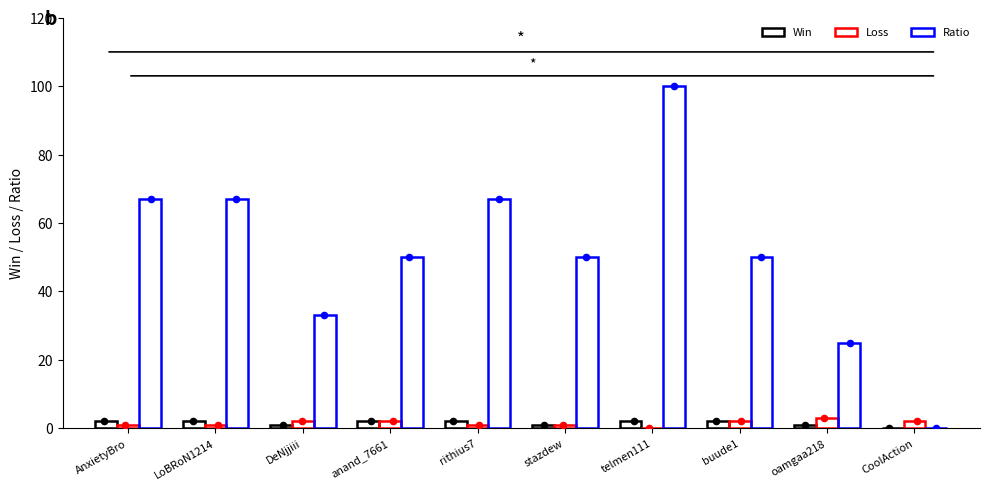

Is the value of Win at rithius7 greater than the value of Ratio at anand_7661?

No